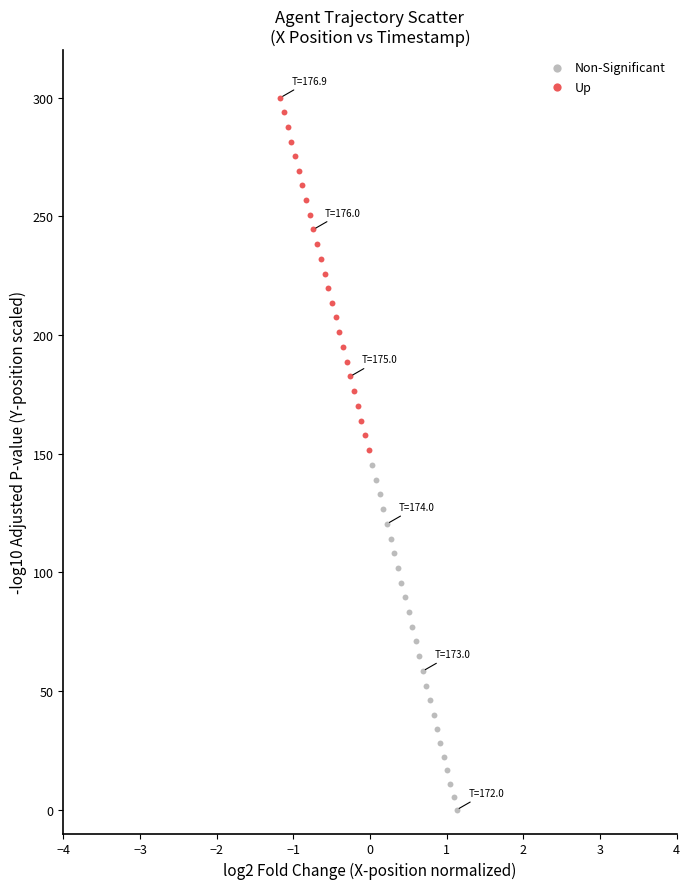

Which series reaches the minimum Y coordinate?

Non-Significant